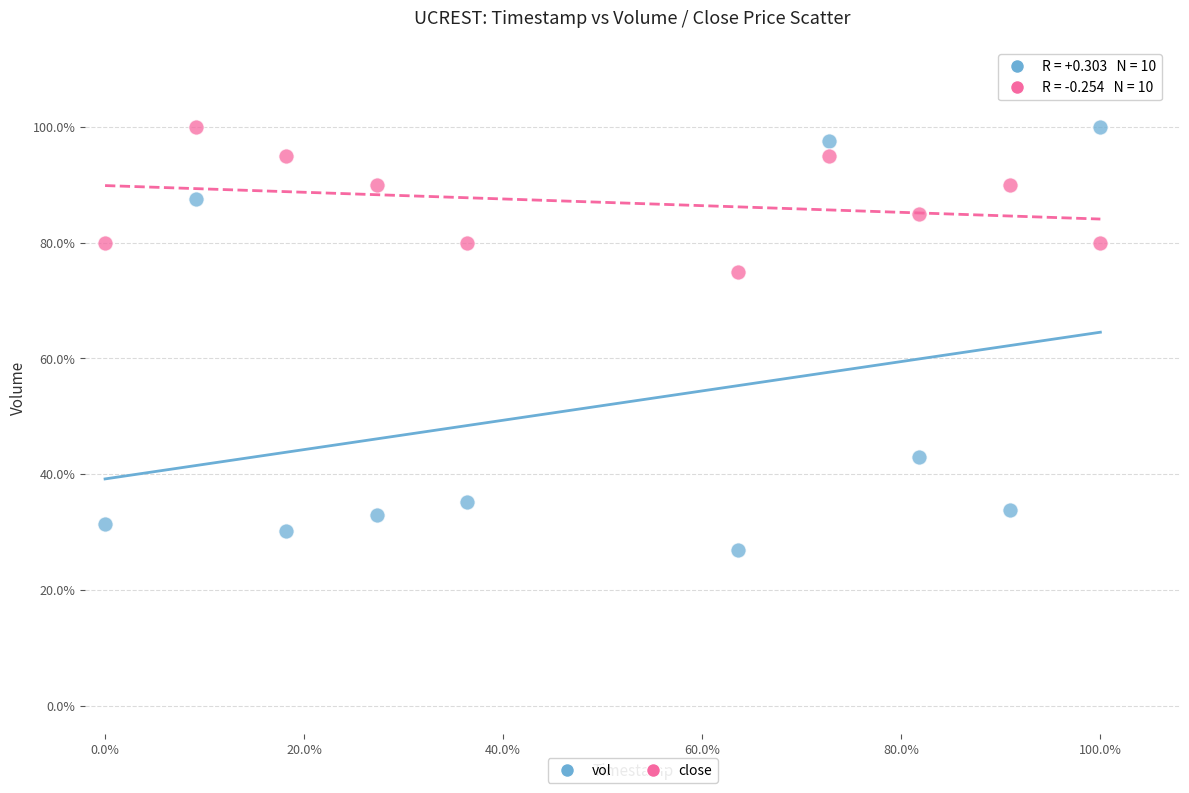

Which series reaches the minimum Y coordinate?

vol